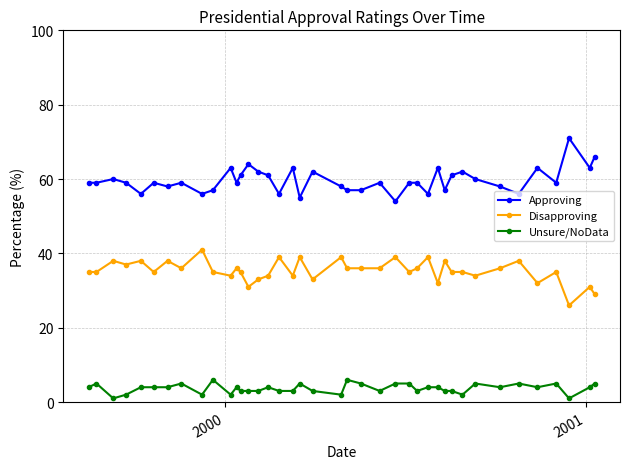

True or false: Approving has more than 0 points higher than both neighbors.

True